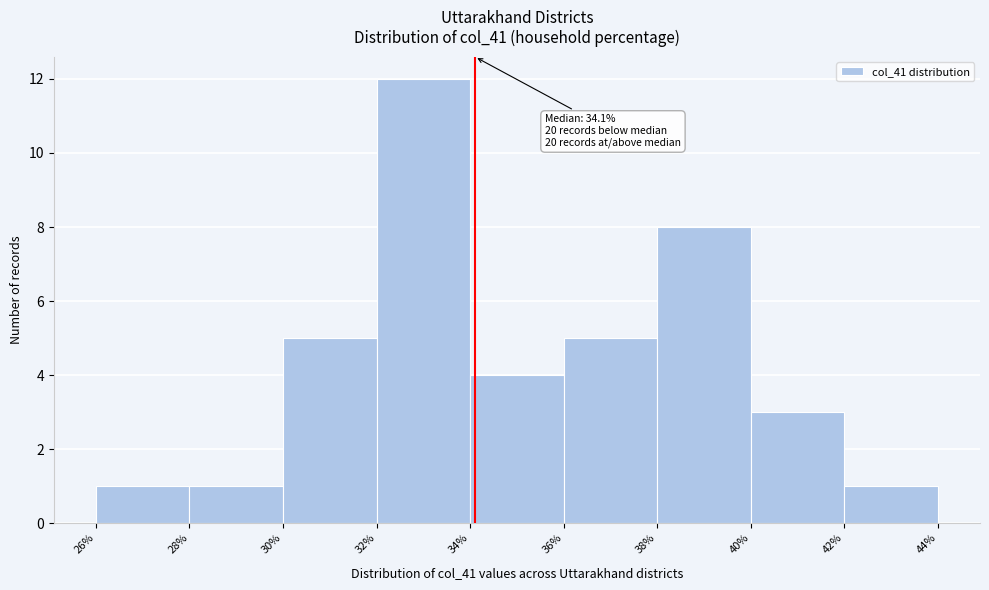

Over which range of the x-axis is the bar tallest?

32% to 34%